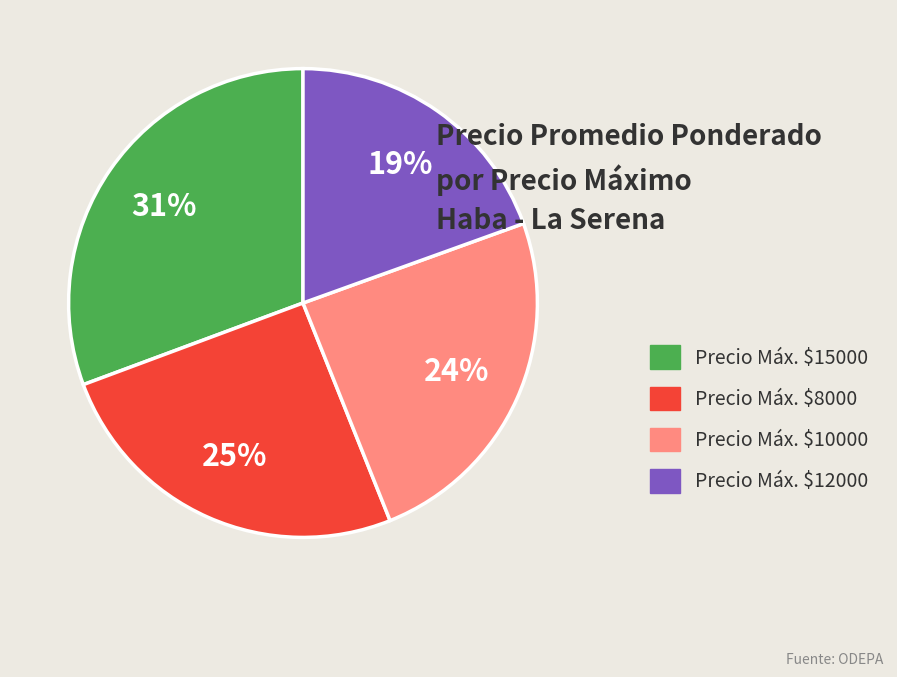

To the nearest percent, what is the average slice percentage?

25%